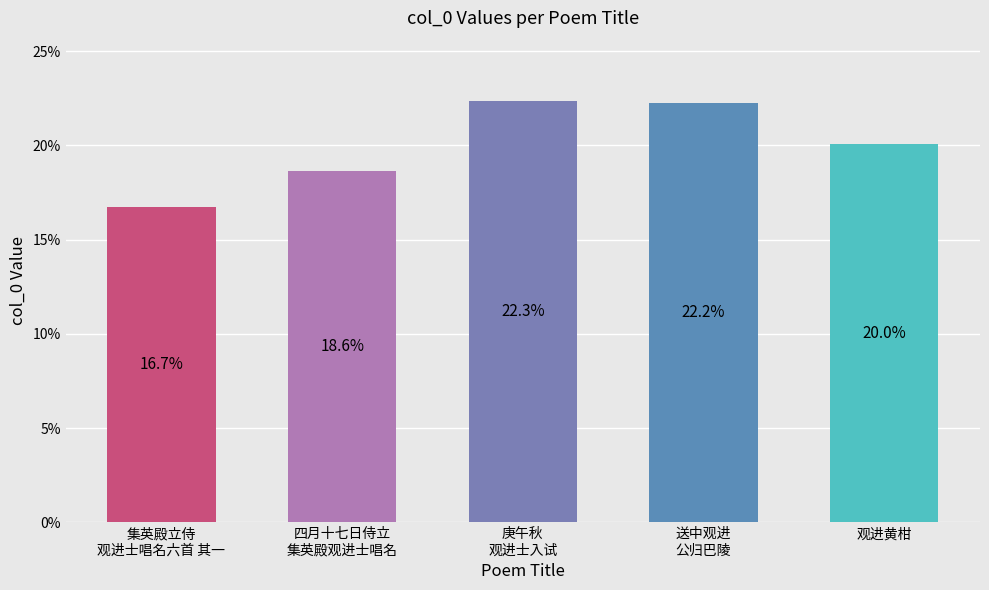

Where is the data nearest to the value 19?

四月十七日侍立
集英殿观进士唱名